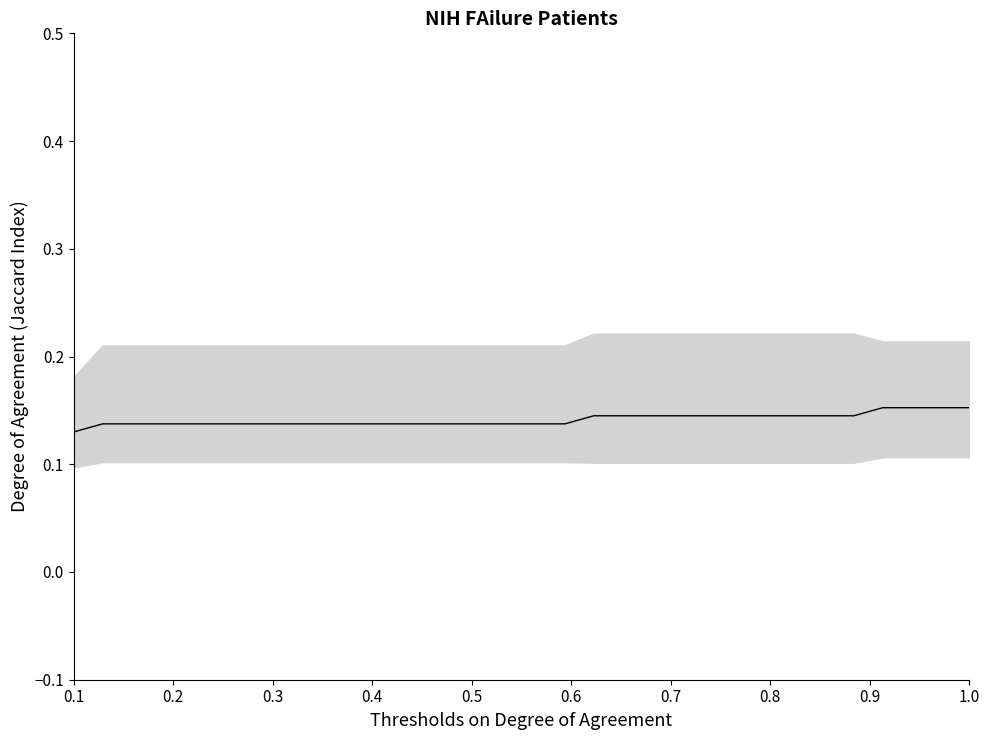

Which label corresponds to the smallest value in the chart?

0.1